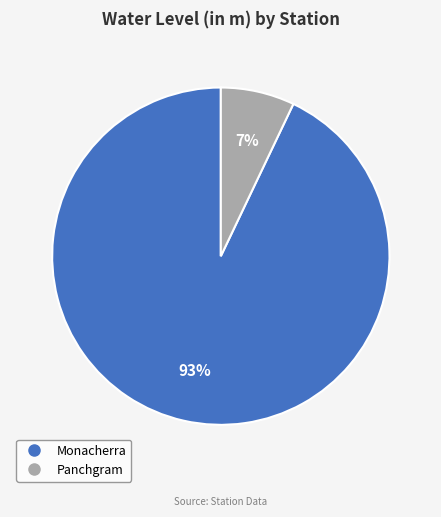

What is the ratio of the value at Panchgram to the value at Monacherra?

0.1